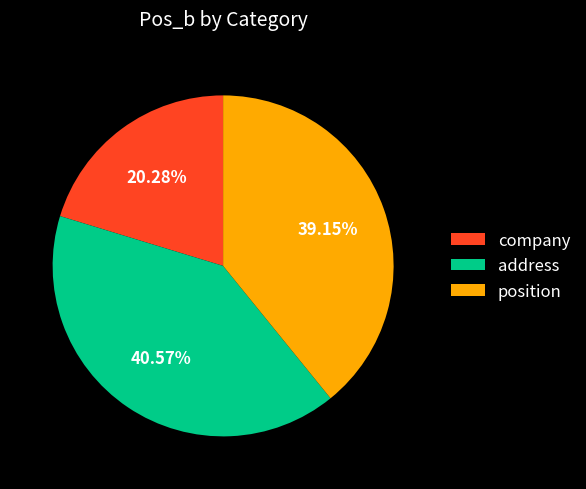

Is there any slice that represents more than half of the pie?

No